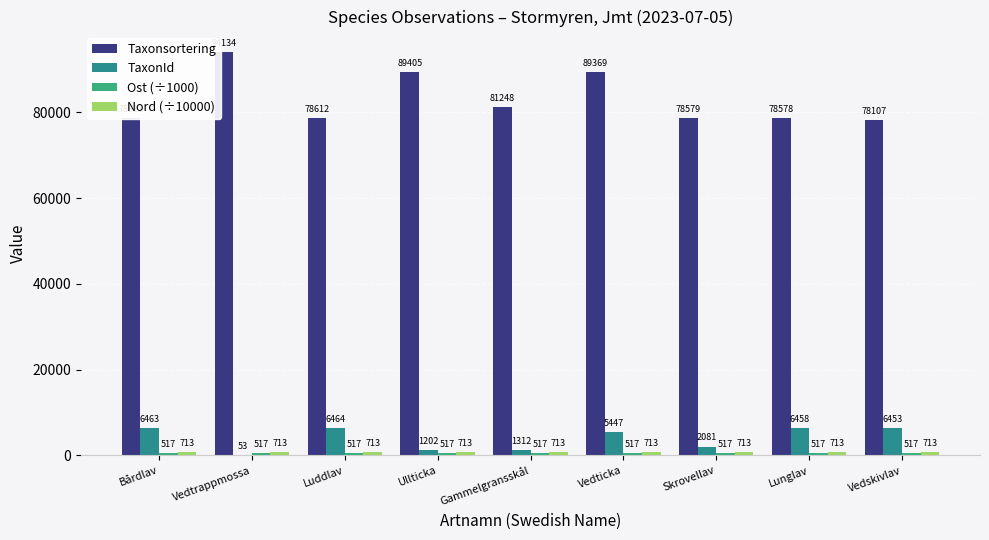

What value does the TaxonId series have at Luddlav?

6464.0